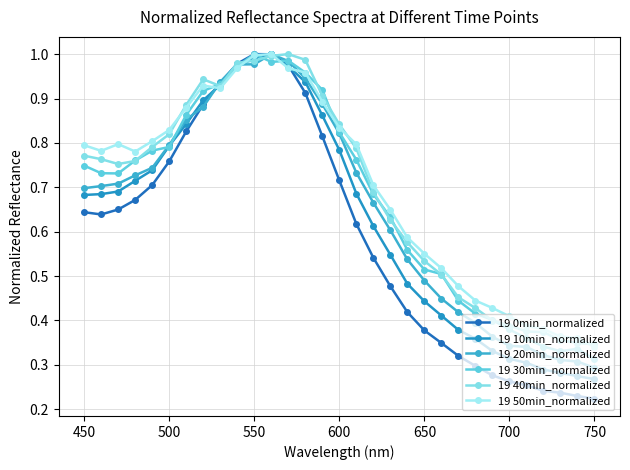

What is the average value of the 19 10min_normalized series?

0.6